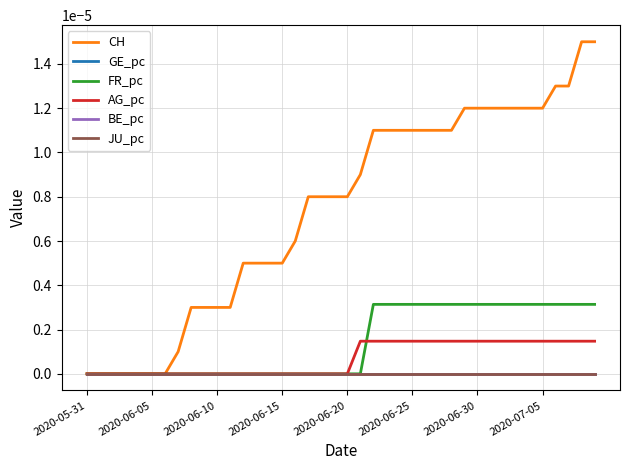

Does the chart display data point markers on the line(s)?

No